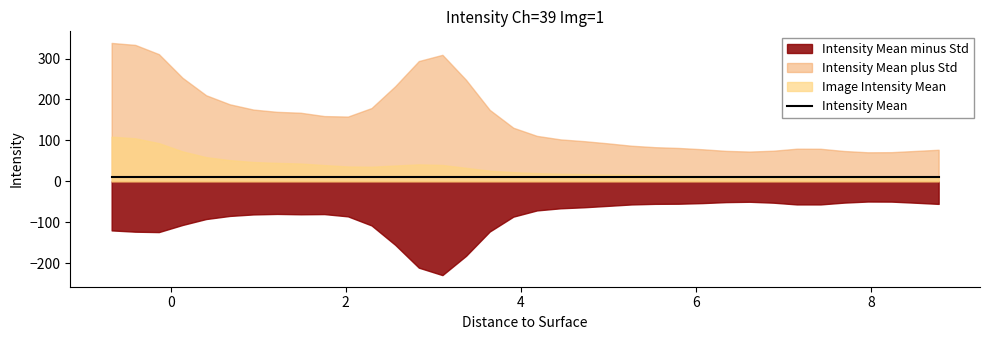

What are all the series names shown in the legend?

Intensity Mean minus Std, Intensity Mean plus Std, Intensity Mean, Image Intensity Mean